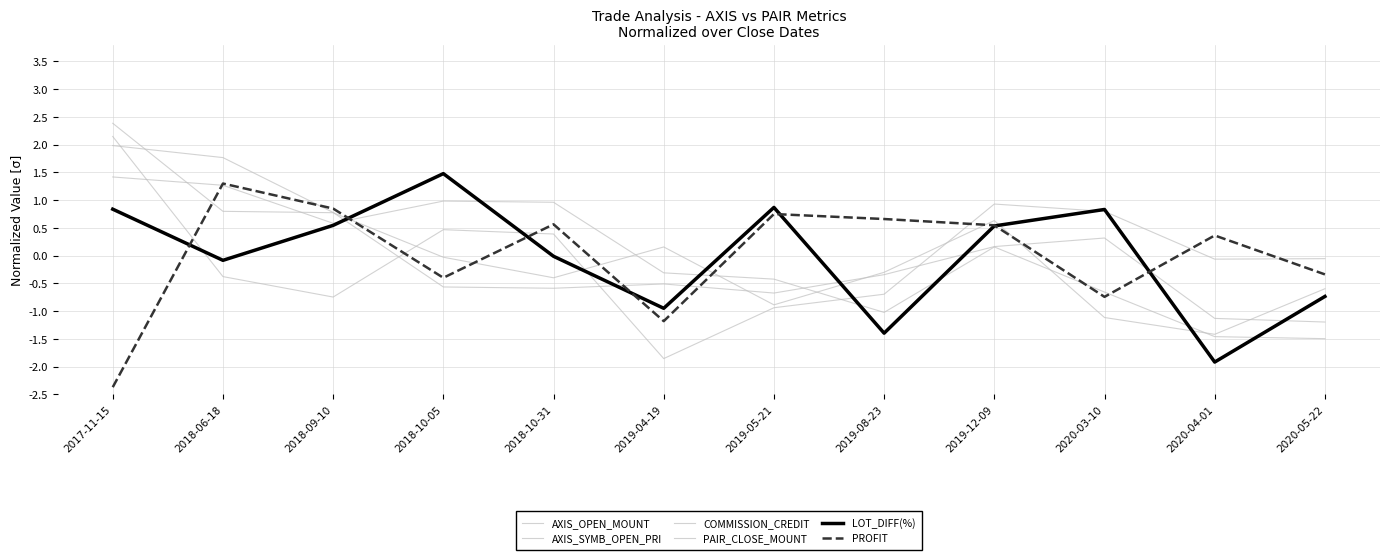

The value of COMMISSION_CREDIT at 2019-04-19 is -1.9. True or false?

True